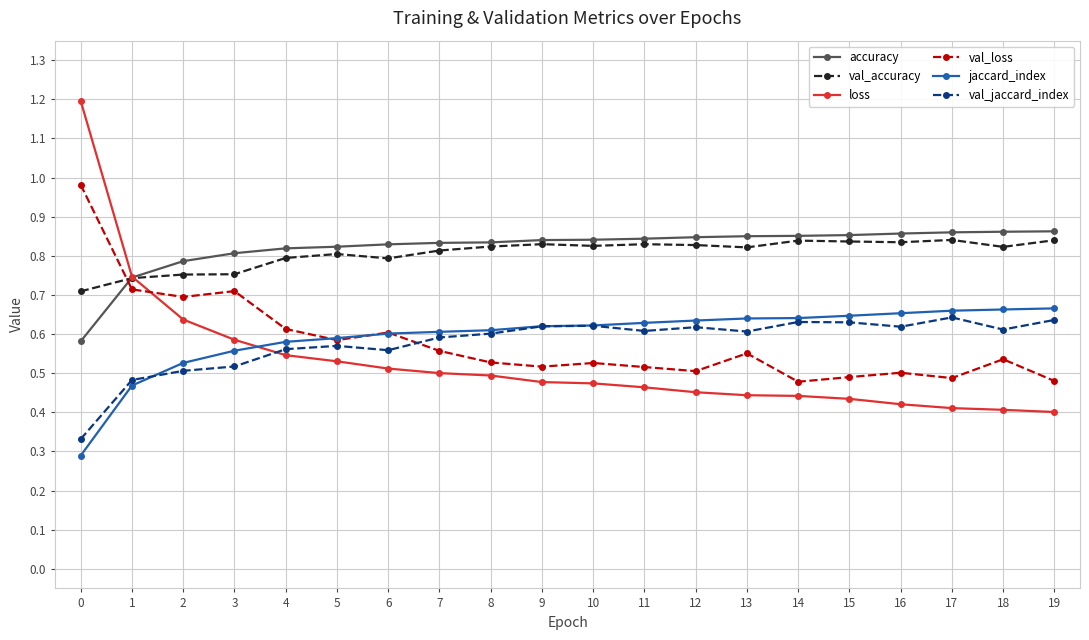

True or false: val_accuracy and jaccard_index cross at least once.

False